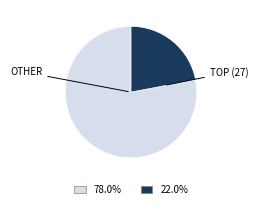

Is there a majority slice in this chart?

Yes